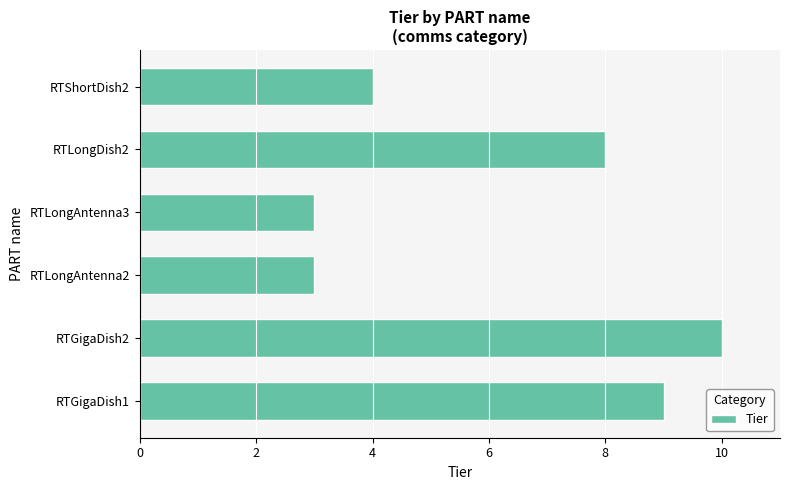

True or false: the data shows 8 at RTLongDish2.

True